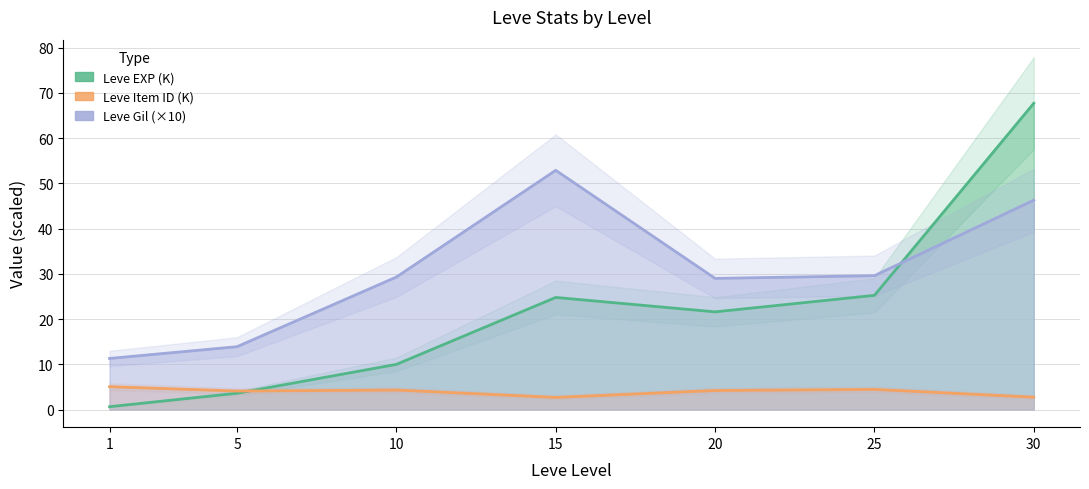

Reading right to left, transcribe all the data shown in this chart.

Leve EXP (K): 30=67.7	25=25.2	20=21.6	15=24.8	10=10.0	5=3.6	1=0.6
Leve Item ID (K): 30=2.7	25=4.5	20=4.2	15=2.7	10=4.3	5=4.1	1=5.1
Leve Gil (×10): 30=46.3	25=29.6	20=29.0	15=52.9	10=29.3	5=13.9	1=11.3